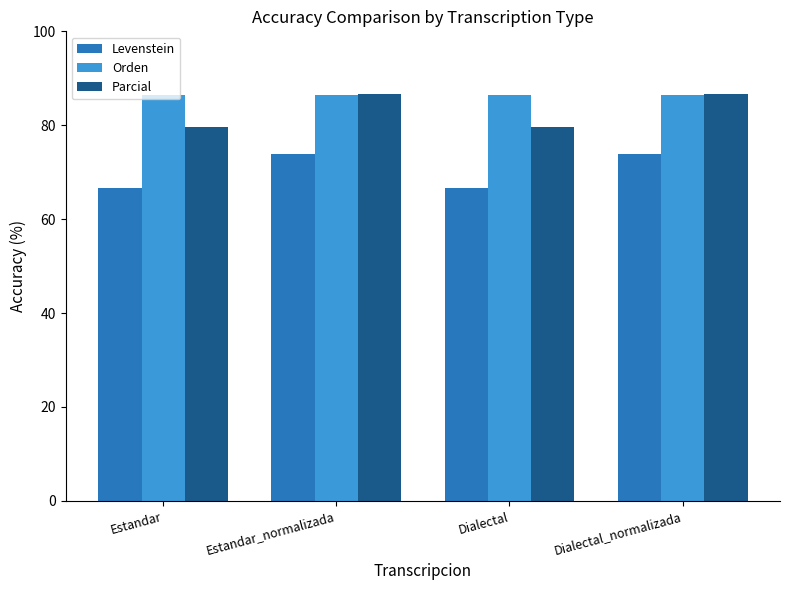

What is the minimum value for Orden?

86.4